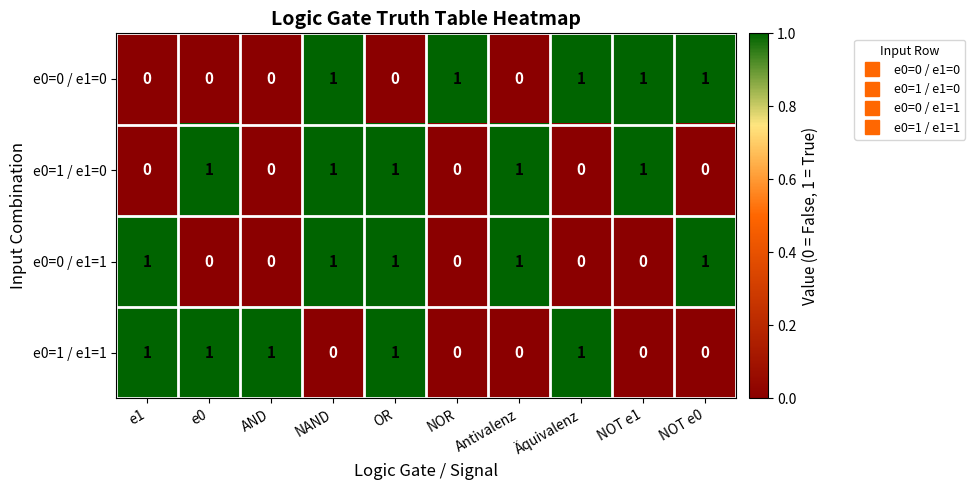

What is the difference between the highest and lowest values at OR?

1